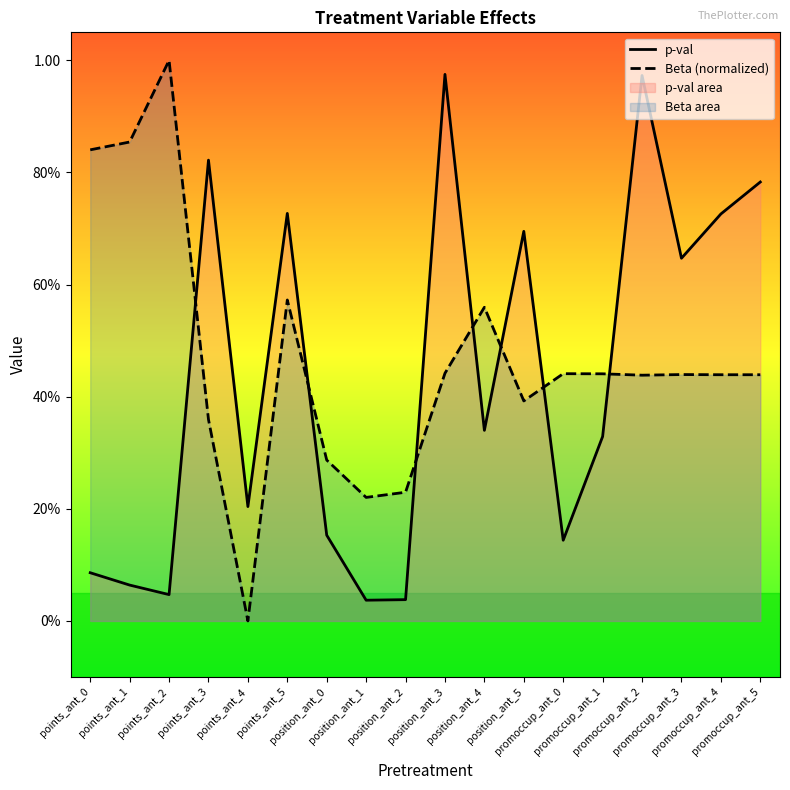

Which series has the widest spread of values?

Beta (normalized)